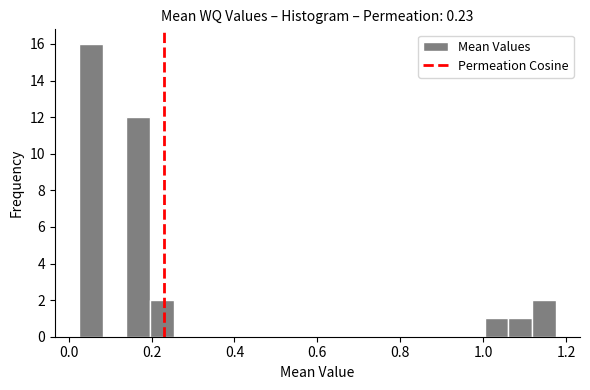

Read against the x-axis, roughly where is the centre of the tallest bar?

0.06